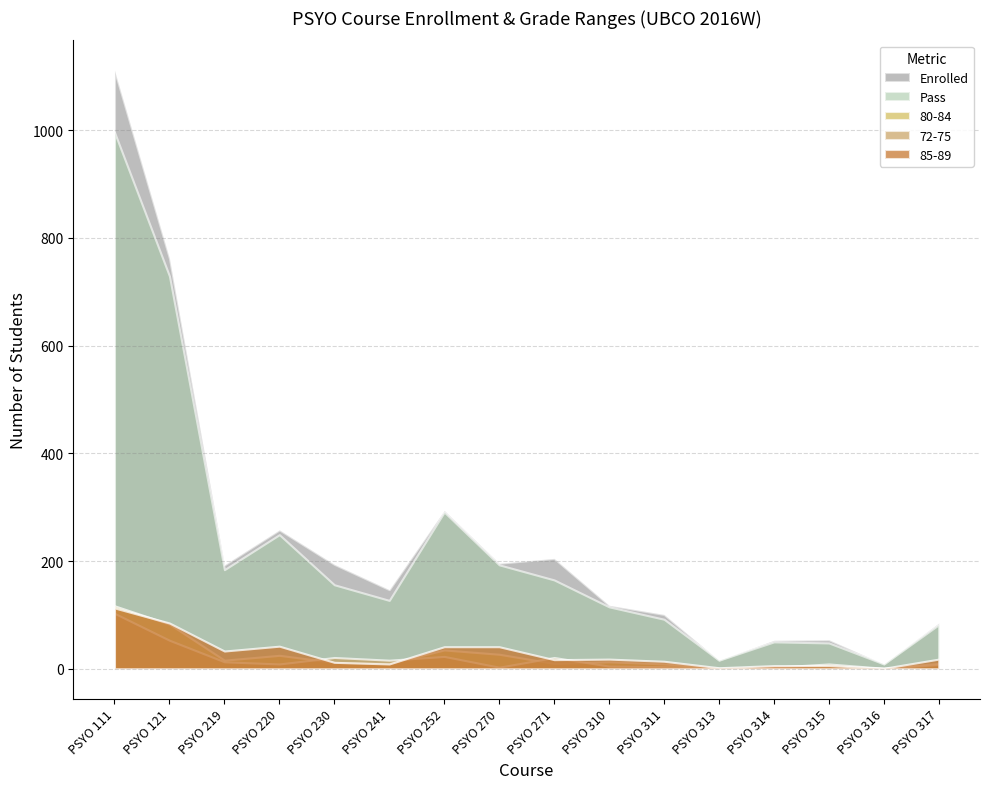

Reading left to right, list all the values displayed in this chart.

Enrolled: PSYO 111=1111	PSYO 121=762	PSYO 219=193	PSYO 220=258	PSYO 230=194	PSYO 241=147	PSYO 252=294	PSYO 270=196	PSYO 271=205	PSYO 310=118	PSYO 311=101	PSYO 313=16	PSYO 314=53	PSYO 315=54	PSYO 316=9	PSYO 317=85
Pass: PSYO 111=996	PSYO 121=729	PSYO 219=184	PSYO 220=249	PSYO 230=156	PSYO 241=127	PSYO 252=291	PSYO 270=193	PSYO 271=165	PSYO 310=115	PSYO 311=92	PSYO 313=16	PSYO 314=50	PSYO 315=48	PSYO 316=9	PSYO 317=82
80-84: PSYO 111=117	PSYO 121=83	PSYO 219=16	PSYO 220=25	PSYO 230=12	PSYO 241=10	PSYO 252=35	PSYO 270=27	PSYO 271=10	PSYO 310=13	PSYO 311=9	PSYO 313=1	PSYO 314=4	PSYO 315=5	PSYO 316=1	PSYO 317=10
85-89: PSYO 111=113	PSYO 121=85	PSYO 219=33	PSYO 220=42	PSYO 230=12	PSYO 241=9	PSYO 252=41	PSYO 270=41	PSYO 271=17	PSYO 310=18	PSYO 311=14	PSYO 313=2	PSYO 314=6	PSYO 315=6	PSYO 316=1	PSYO 317=18
72-75: PSYO 111=103	PSYO 121=53	PSYO 219=13	PSYO 220=9	PSYO 230=21	PSYO 241=16	PSYO 252=23	PSYO 270=3	PSYO 271=21	PSYO 310=5	PSYO 311=4	PSYO 313=0	PSYO 314=3	PSYO 315=9	PSYO 316=1	PSYO 317=8